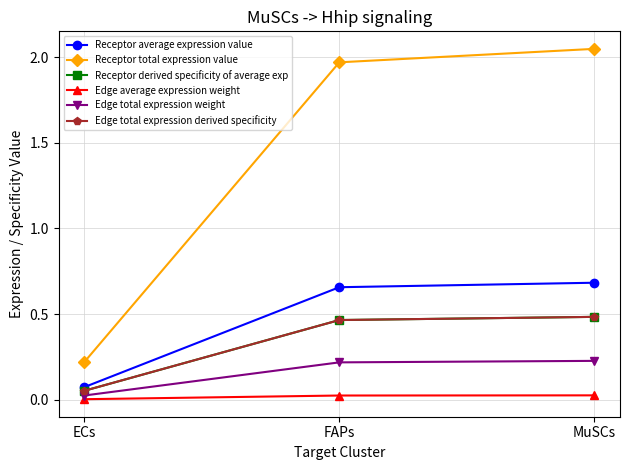

True or false: Edge total expression derived specificity has a value of 0.1 at FAPs.

False